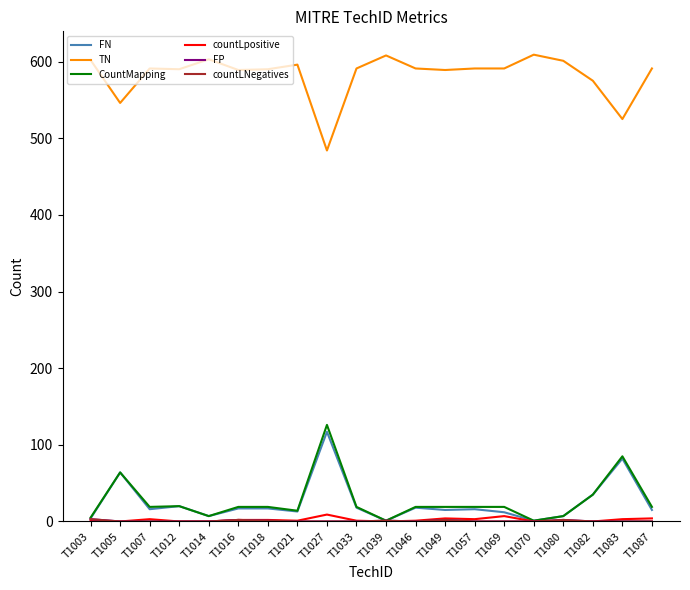

True or false: FP and countLNegatives cross at least once.

False